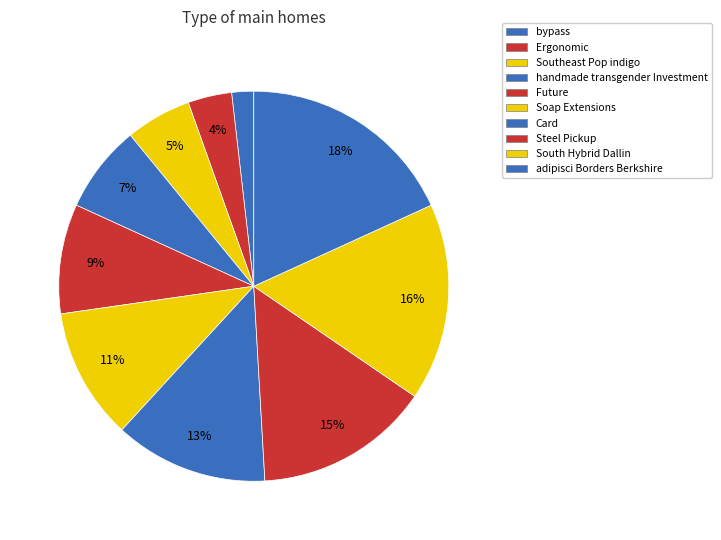

To the nearest percent, what is the average slice percentage?

10%